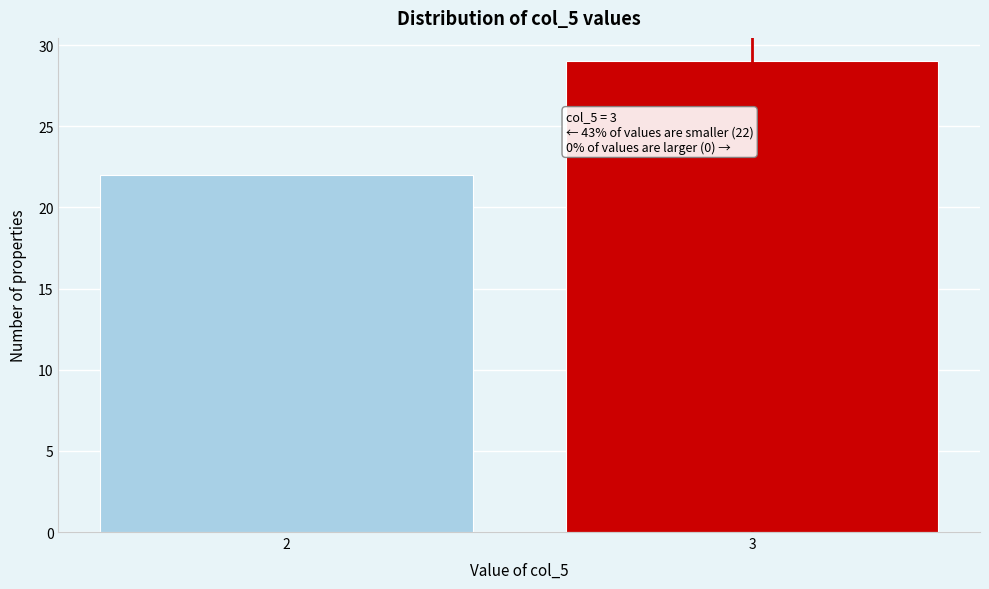

Reading right to left, transcribe all the data shown in this chart.

3=29	2=22